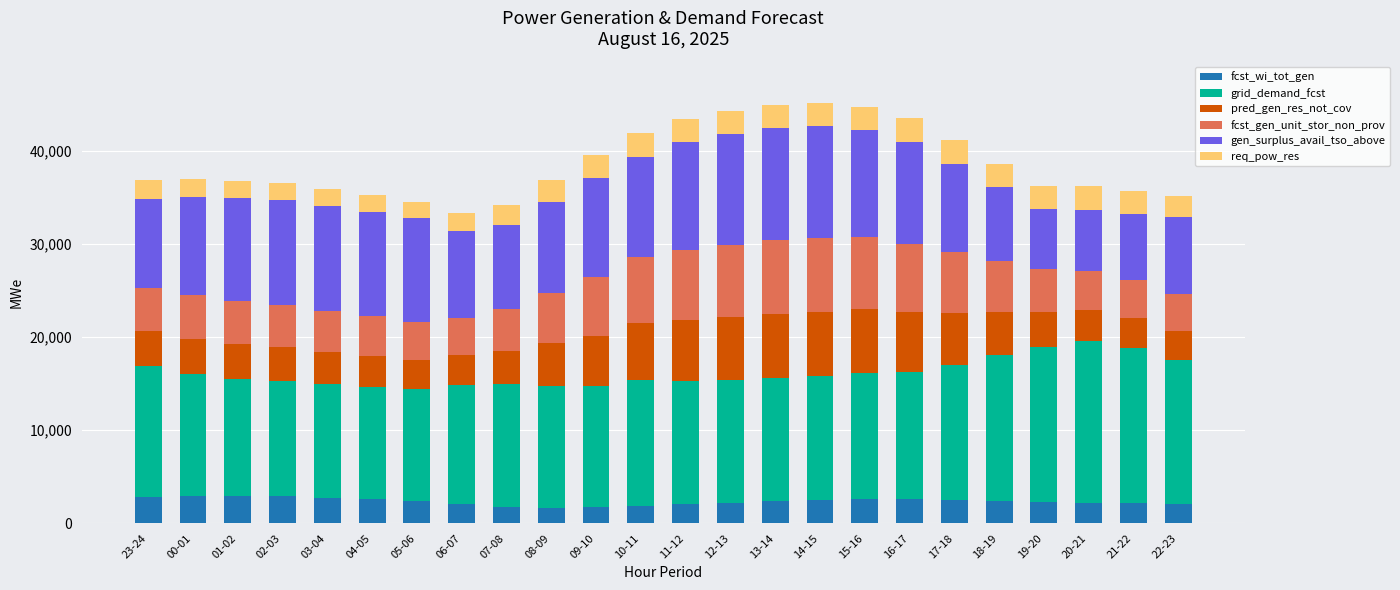

How many bars are there in total?

24